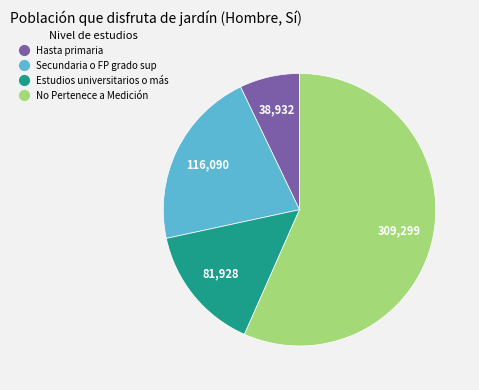

Which slice is the smallest?

Hasta primaria